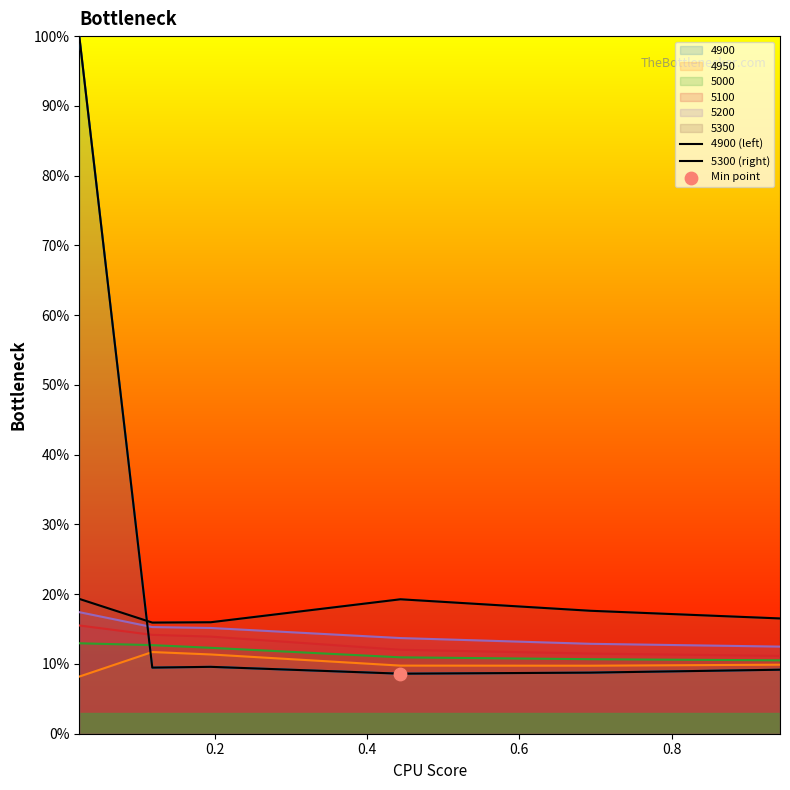

What are all the series names shown in the legend?

4900, 4950, 5000, 5100, 5200, 5300